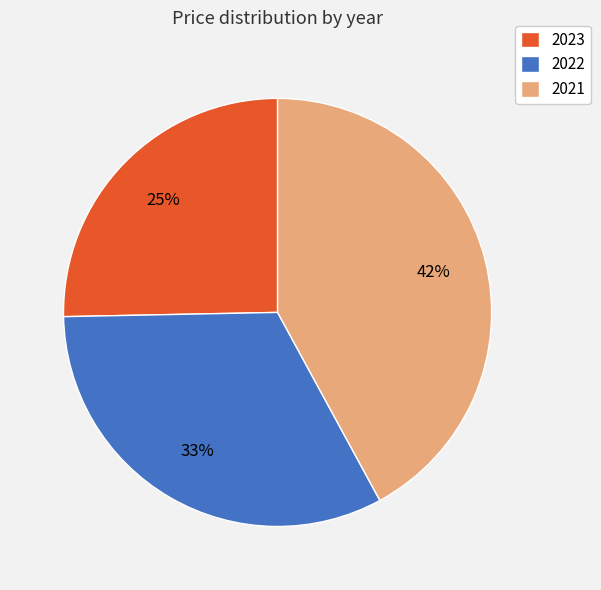

What is the ratio of the value at 2021 to the value at 2023?

1.7